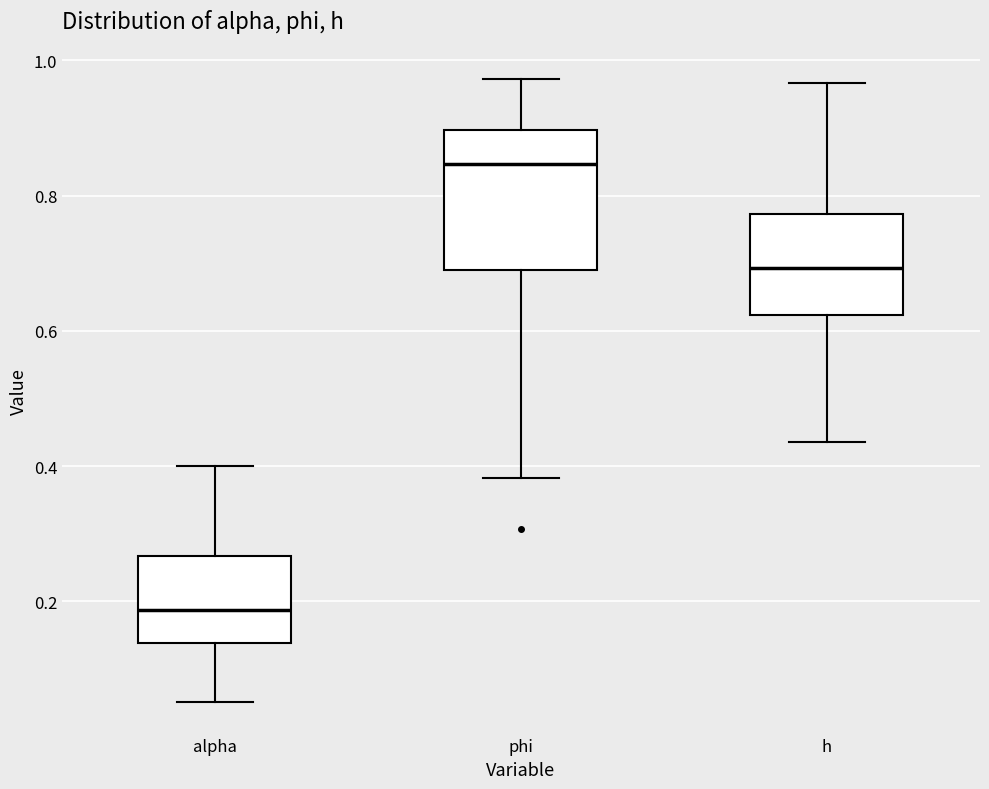

Where is the upper edge of the box for alpha on the y-axis? The values are not printed on the chart, so give them approximately, as read against the axis.

0.26